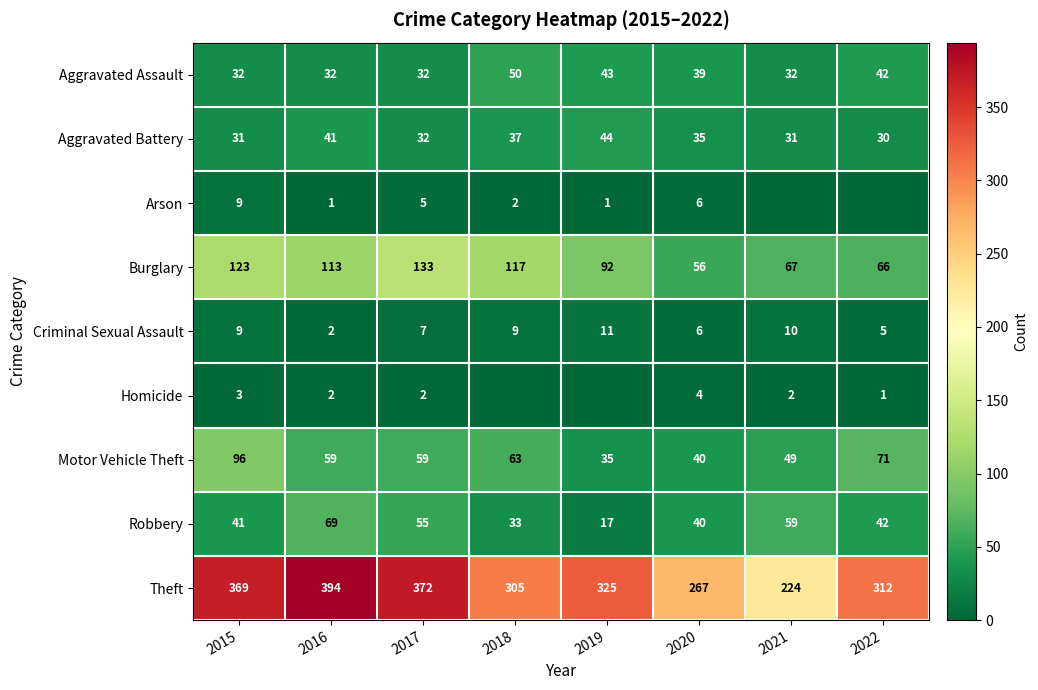

At how many categories does at least one series exceed 122?

8